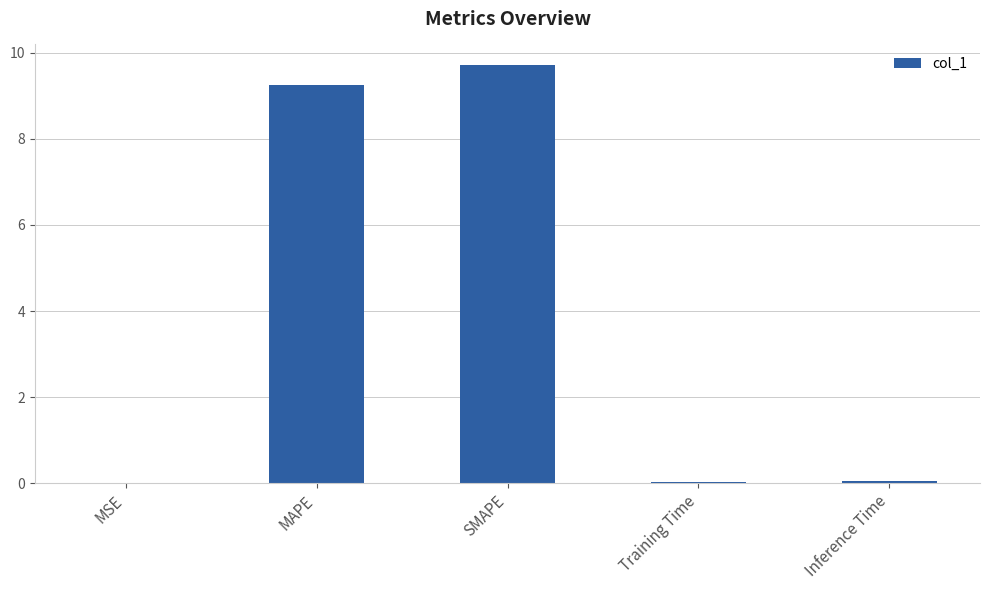

What is the difference between the values at Inference Time and MAPE?

9.2